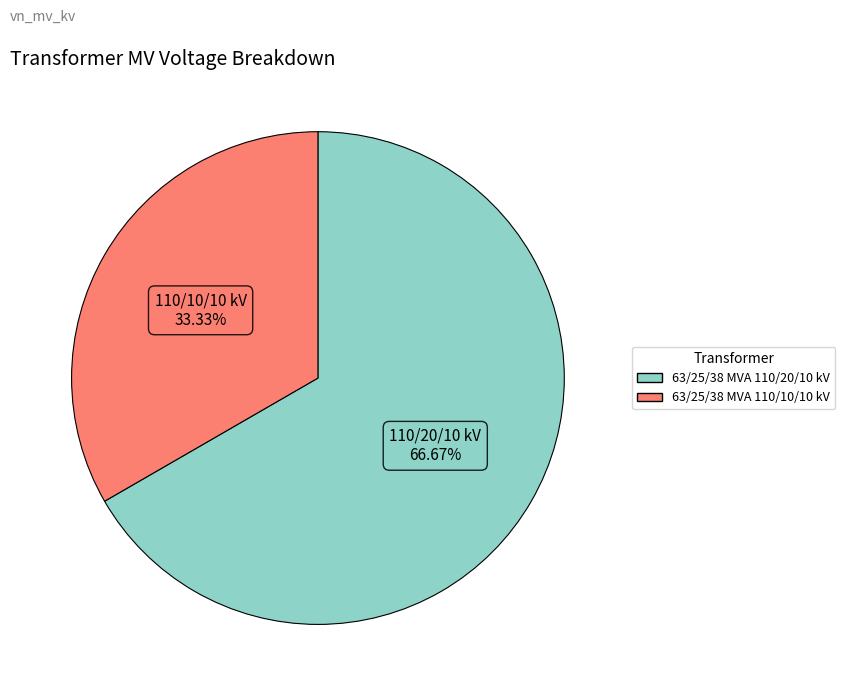

Which slice is the largest?

63/25/38 MVA 110/20/10 kV